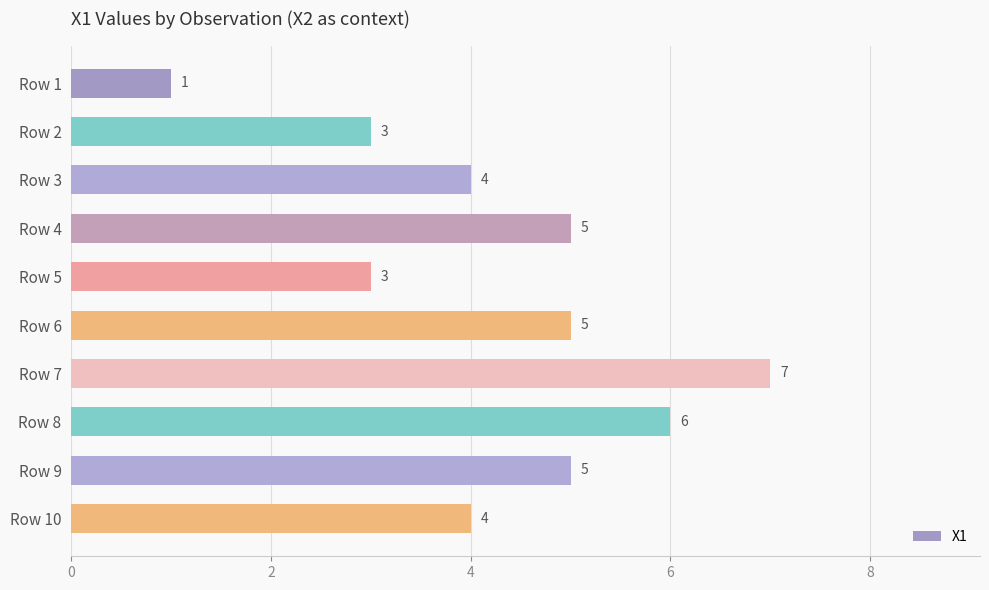

Reading bottom to top, list all the values displayed in this chart.

Row 10=4	Row 9=5	Row 8=6	Row 7=7	Row 6=5	Row 5=3	Row 4=5	Row 3=4	Row 2=3	Row 1=1